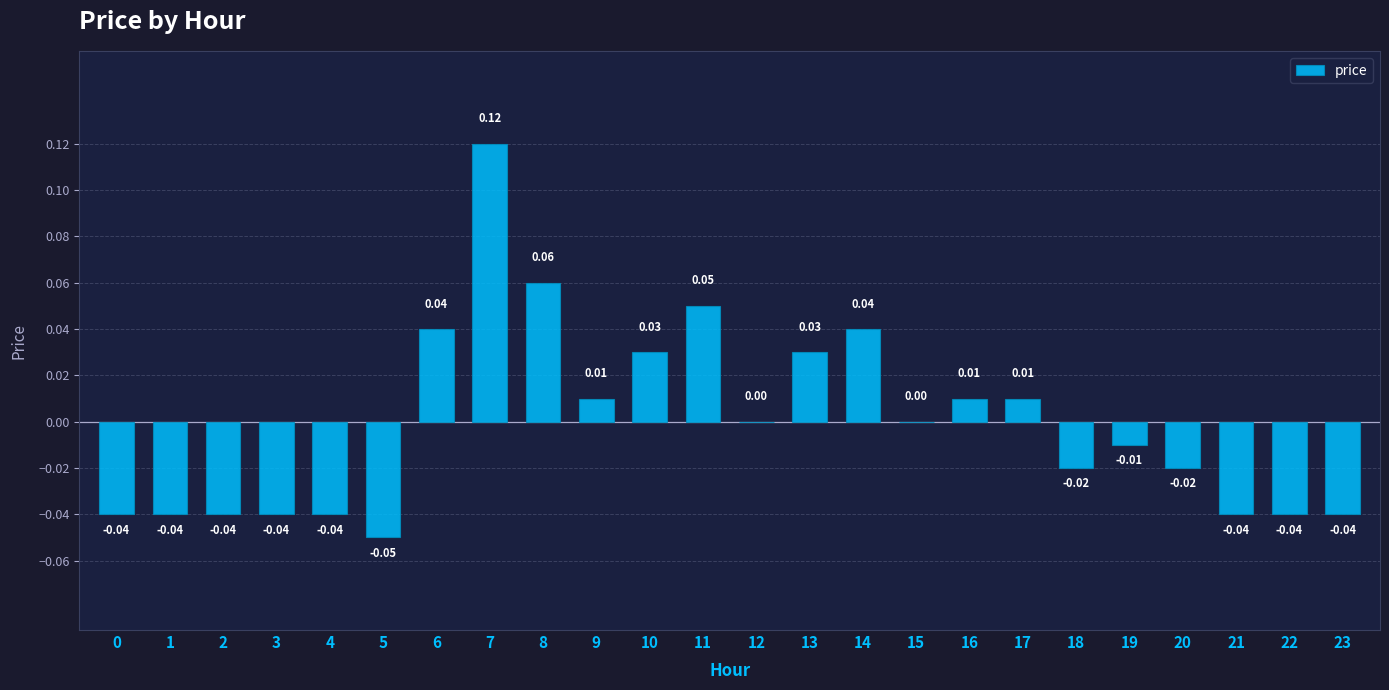

Count the number of data series in this chart.

1